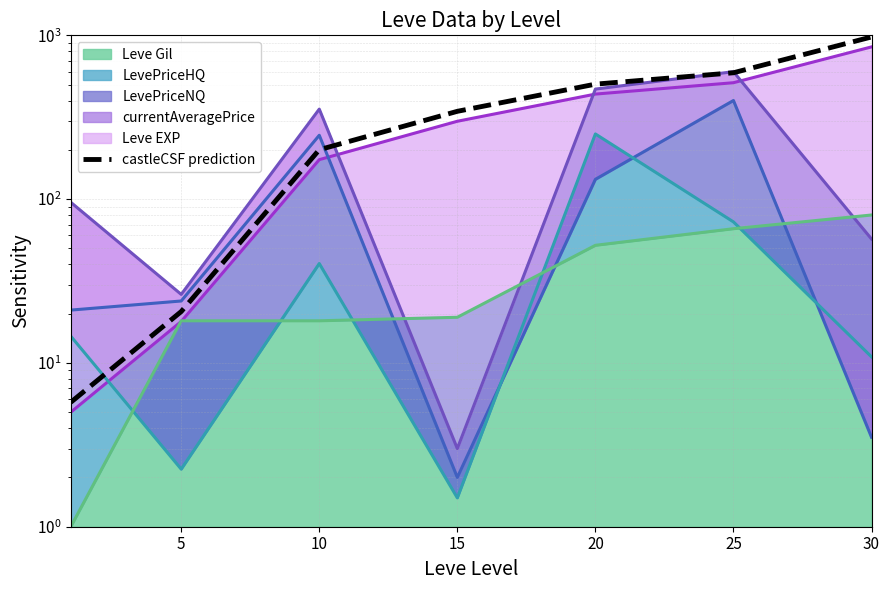

Which has a higher value, 20 or 25?

25